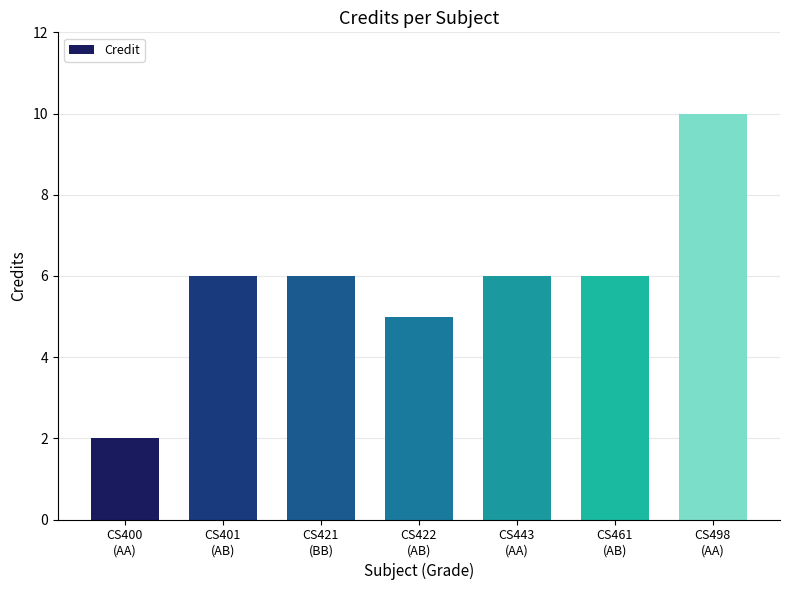

What is the value of the 4th bar from the left?

5